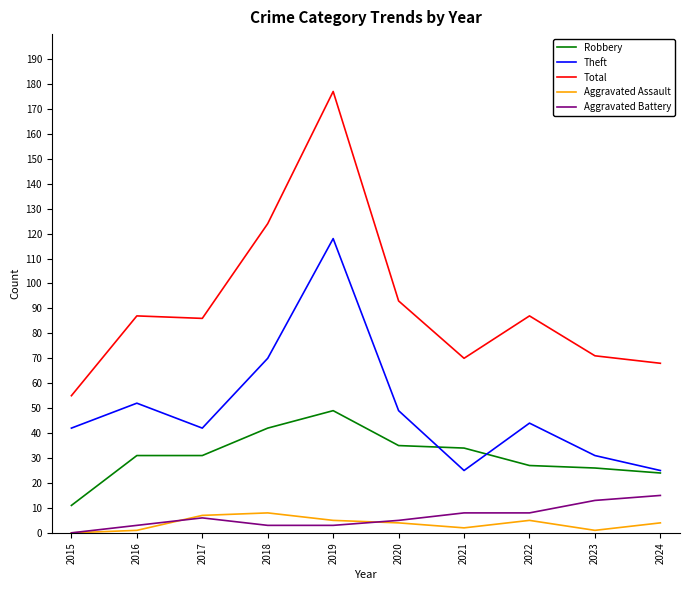

What is the average value of the Total series?

92